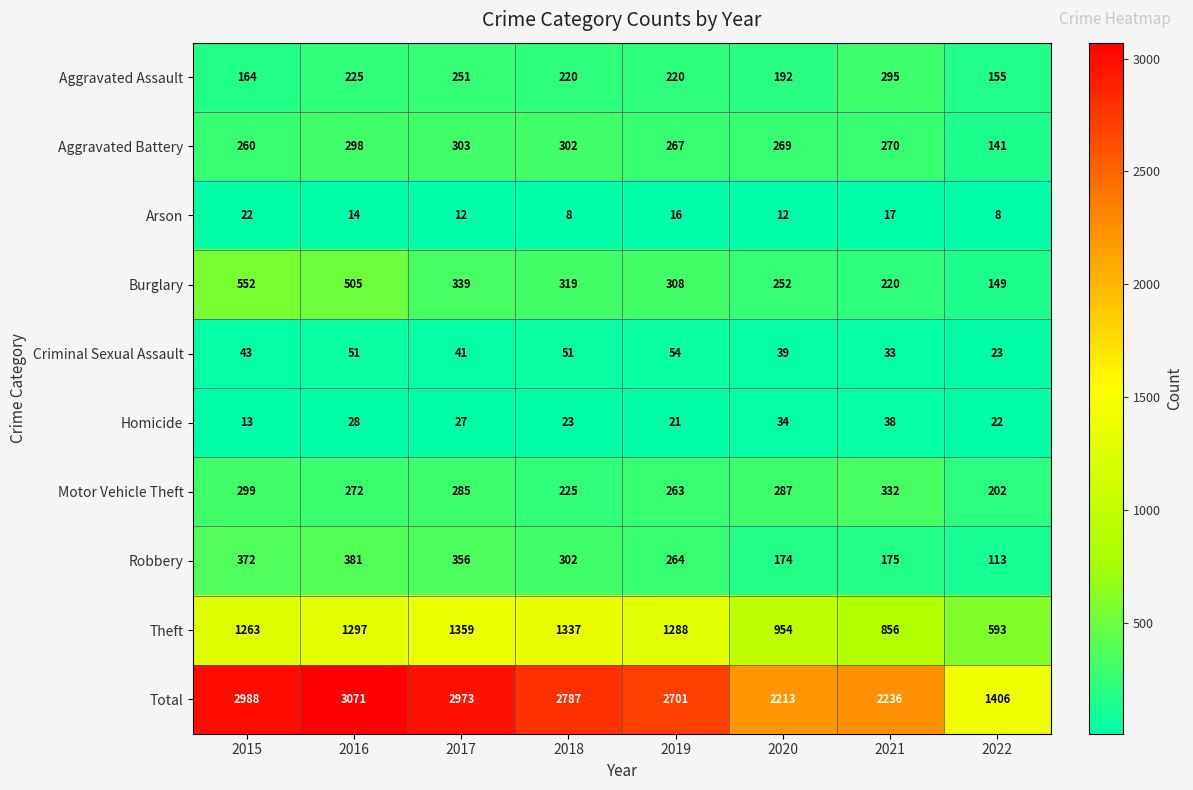

List the series in order of their peak value, lowest first.

Arson, Homicide, Criminal Sexual Assault, Aggravated Assault, Aggravated Battery, Motor Vehicle Theft, Robbery, Burglary, Theft, Total